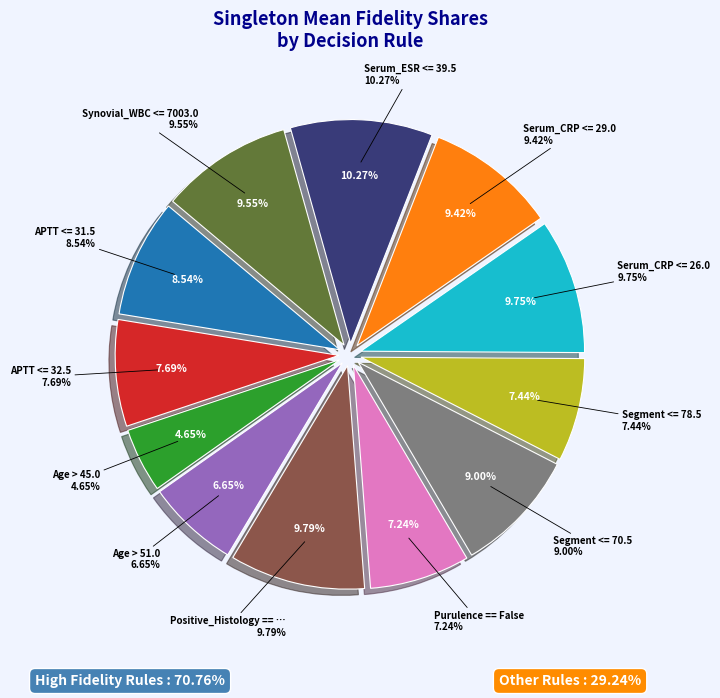

Do Segment <= 70.5 and Serum_CRP <= 29.0 together represent more than half of the pie?

No